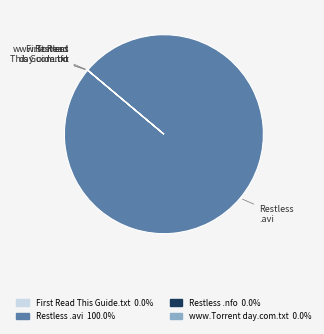

Is there a majority slice in this chart?

Yes